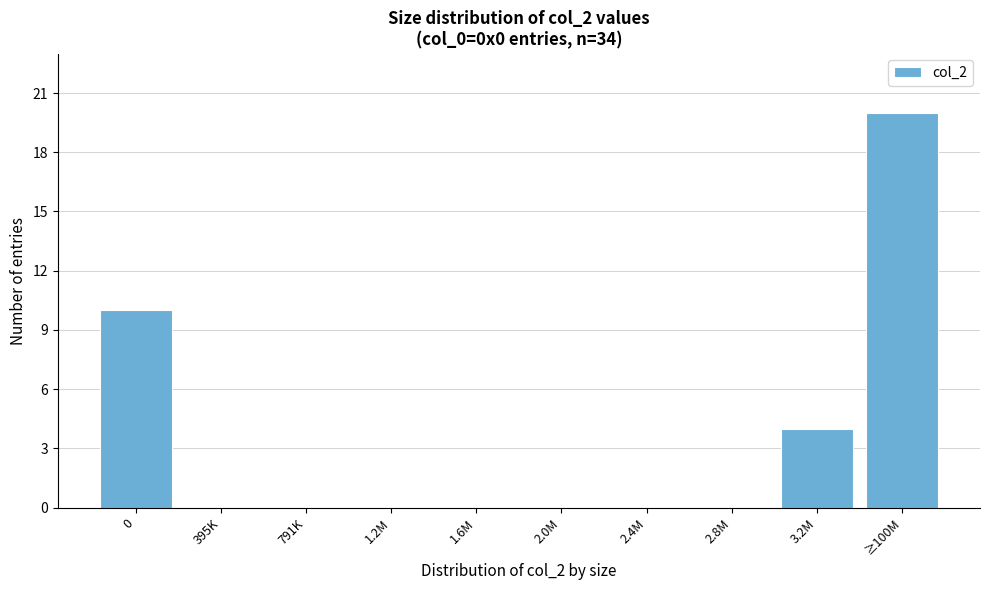

Reading left to right, what are all the values shown in this chart?

0=10	395K=0	791K=0	1.2M=0	1.6M=0	2.0M=0	2.4M=0	2.8M=0	3.2M=4	≥100M=20